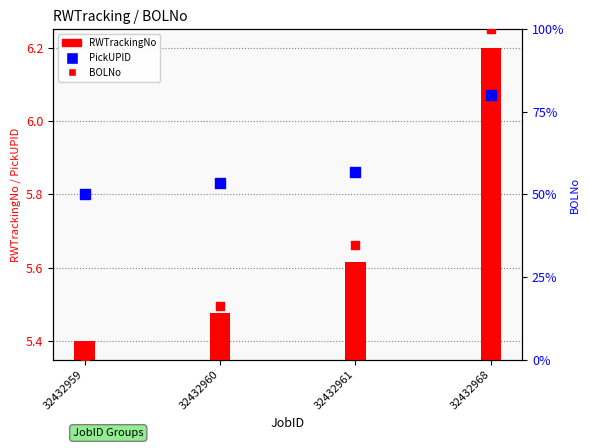

At which category is the sum across all series the highest?

32432968